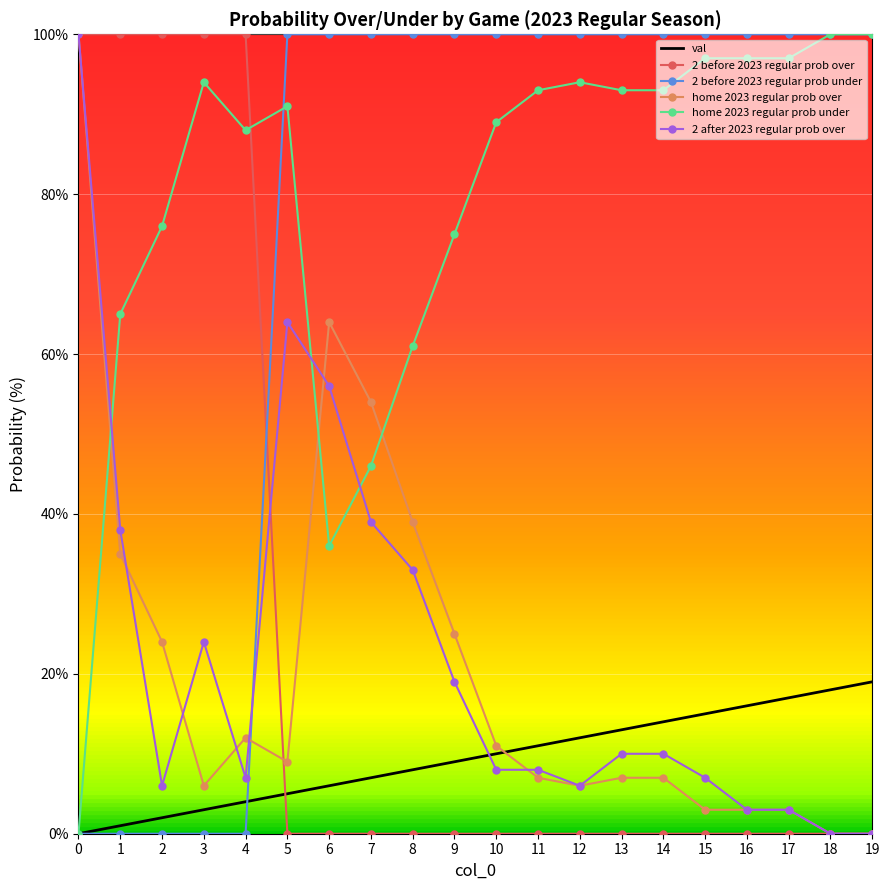

Reading left to right, extract all data points from this chart.

val: 0	1	2	3	4	5	6	7	8	9	10	11	12	13	14	15	16	17	18	19
2 before 2023 regular prob over: 100	100	100	100	100	0	0	0	0	0	0	0	0	0	0	0	0	0	0	0
2 before 2023 regular prob under: 0	0	0	0	0	100	100	100	100	100	100	100	100	100	100	100	100	100	100	100
home 2023 regular prob over: 100	35	24	6	12	9	64	54	39	25	11	7	6	7	7	3	3	3	0	0
home 2023 regular prob under: 0	65	76	94	88	91	36	46	61	75	89	93	94	93	93	97	97	97	100	100
2 after 2023 regular prob over: 100	38	6	24	7	64	56	39	33	19	8	8	6	10	10	7	3	3	0	0